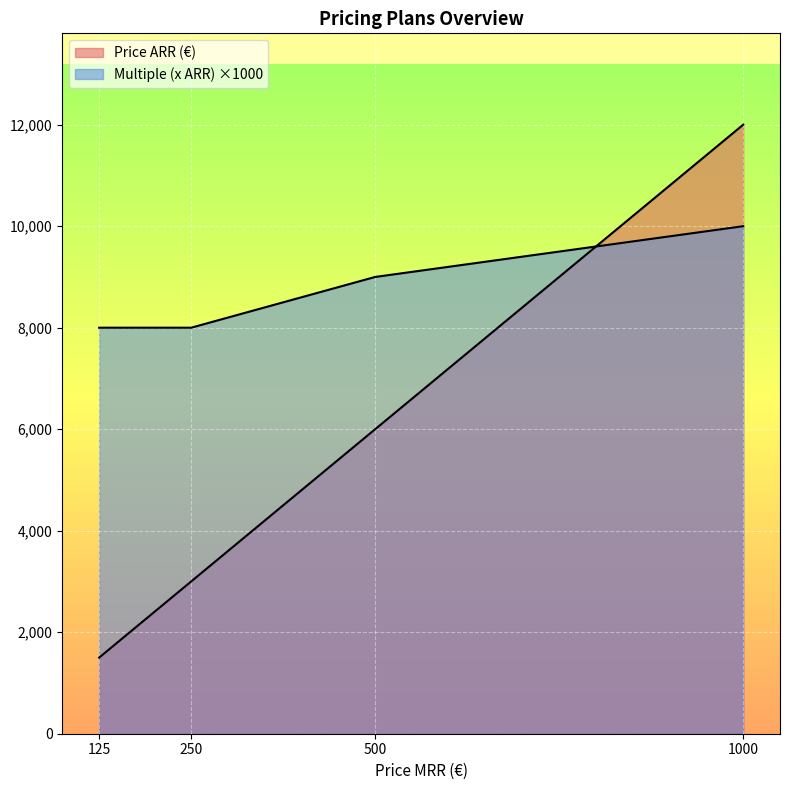

The Price ARR (€) series shows 6000 at 500. True or false?

True